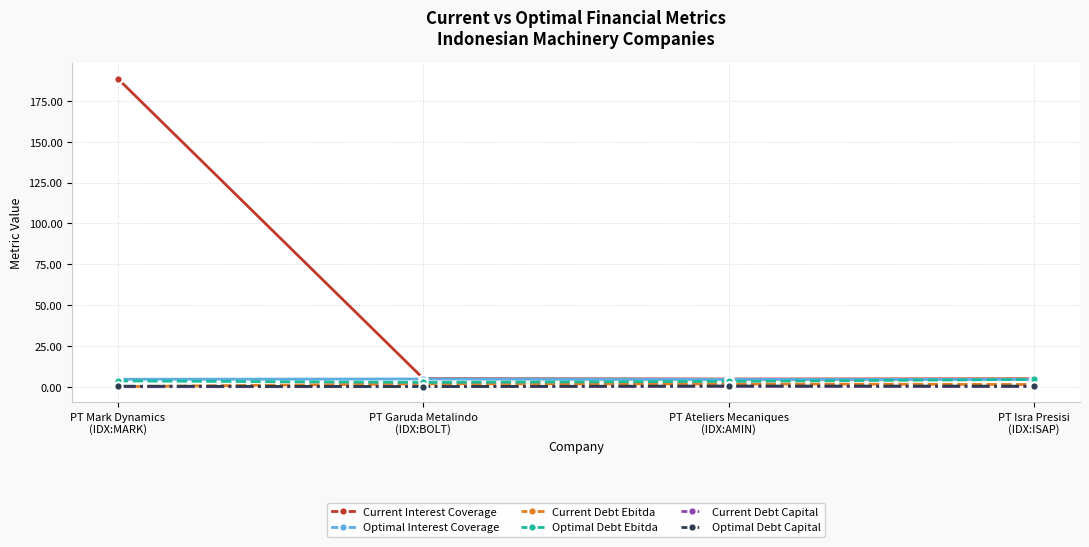

What is the lowest value of the Current Interest Coverage series?

4.7